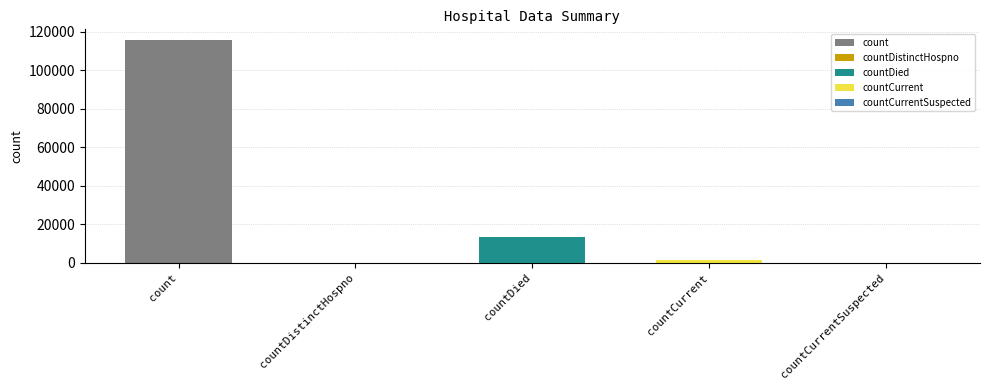

How many bars are there in total?

5